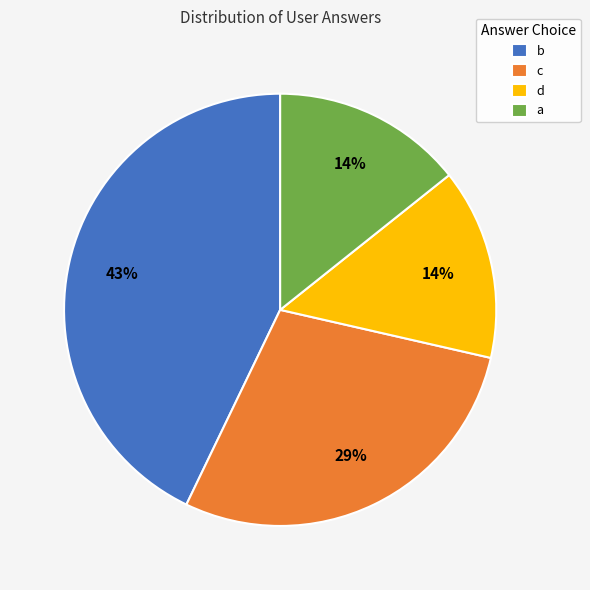

Do d and b together represent more than half of the pie?

Yes